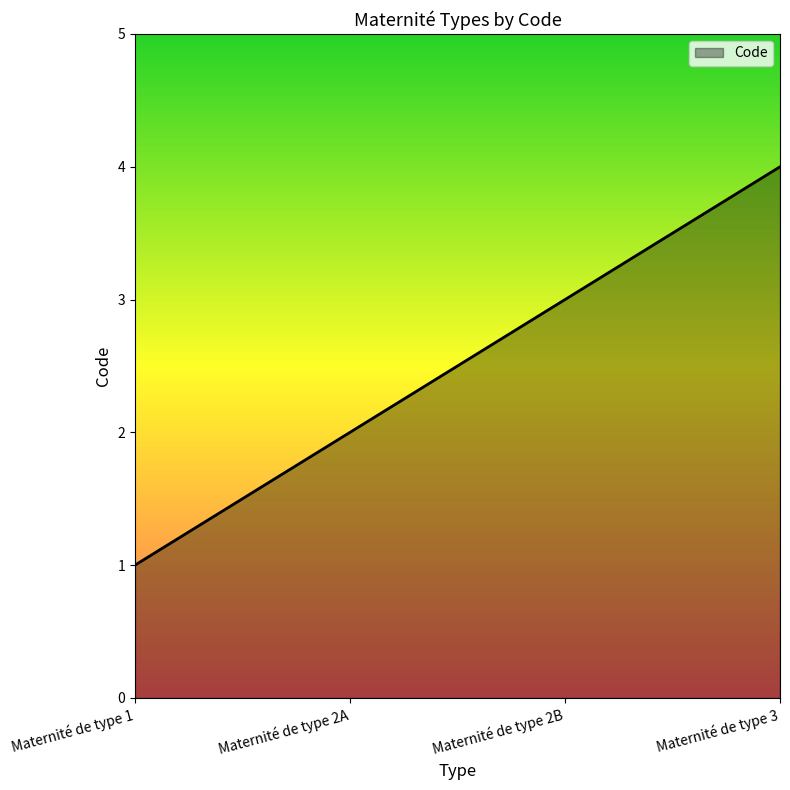

What is the difference between the maximum and minimum values?

3